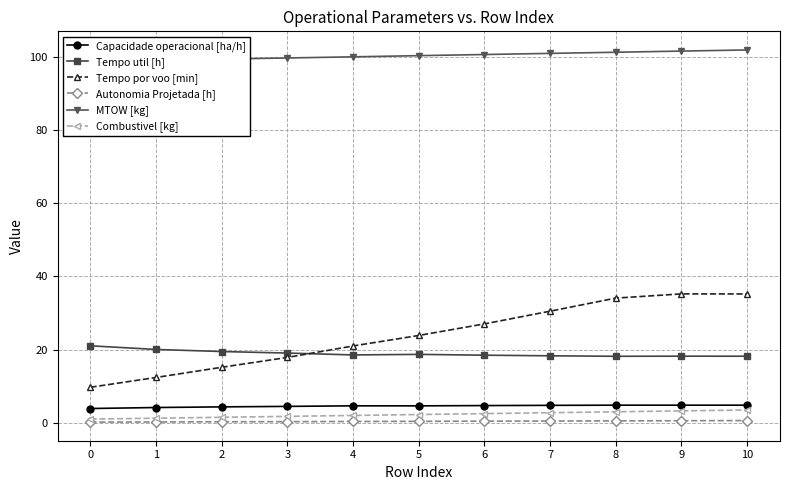

What is the difference between the highest and lowest values at 0?

98.5